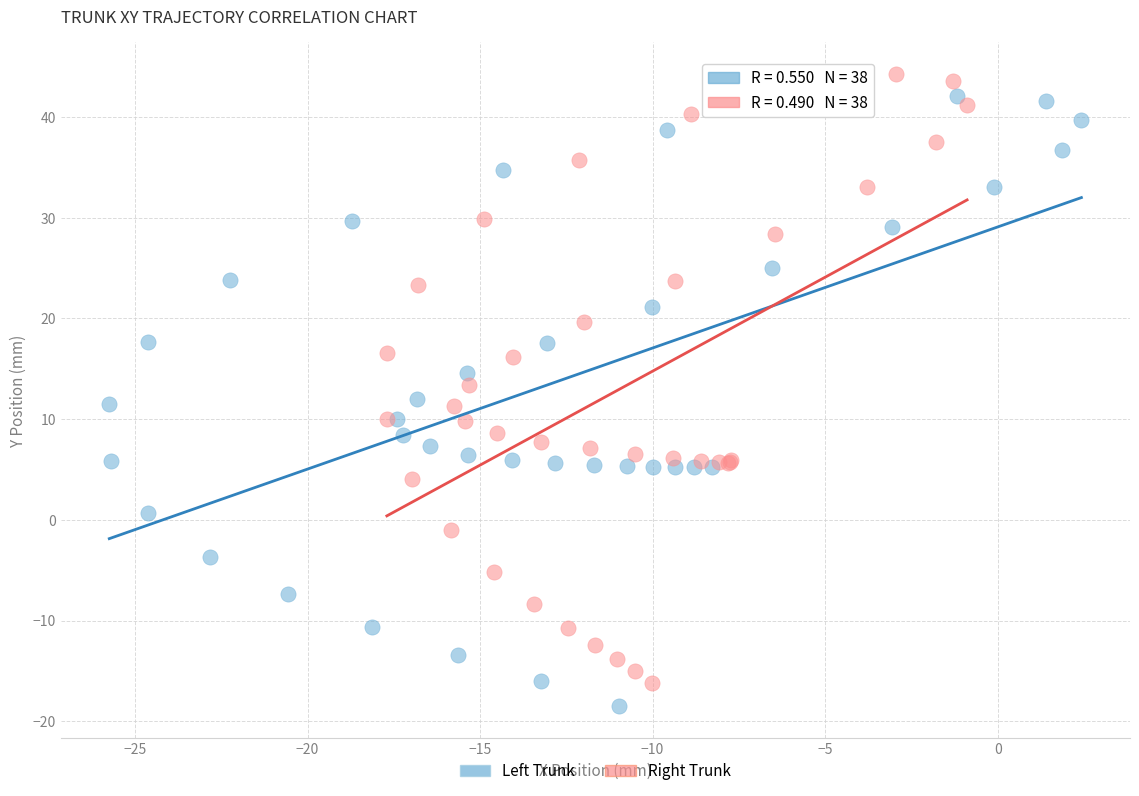

Which series reaches the minimum Y coordinate?

Left Trunk